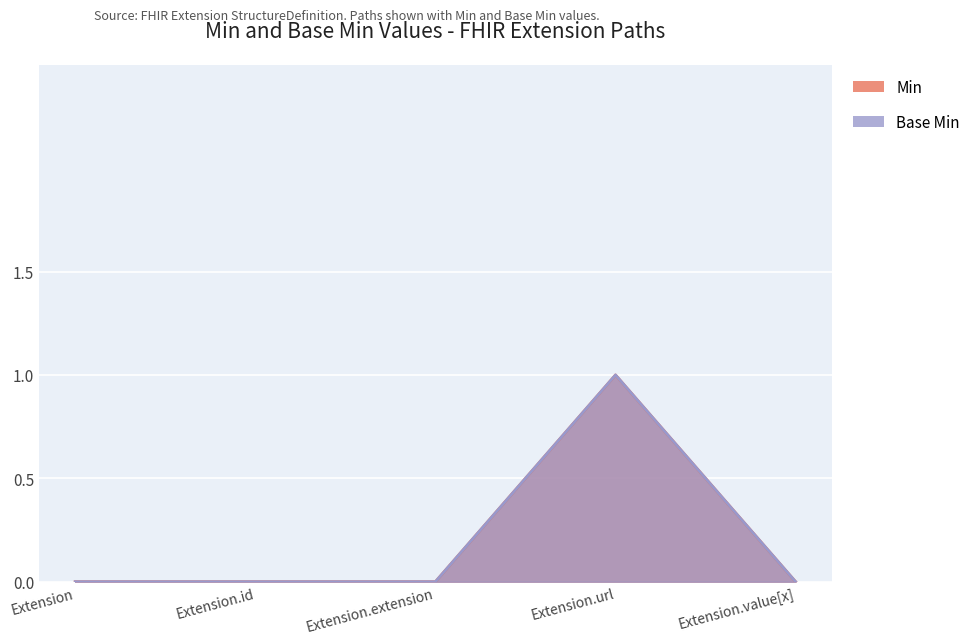

The Min series shows 1 at Extension.extension. True or false?

False